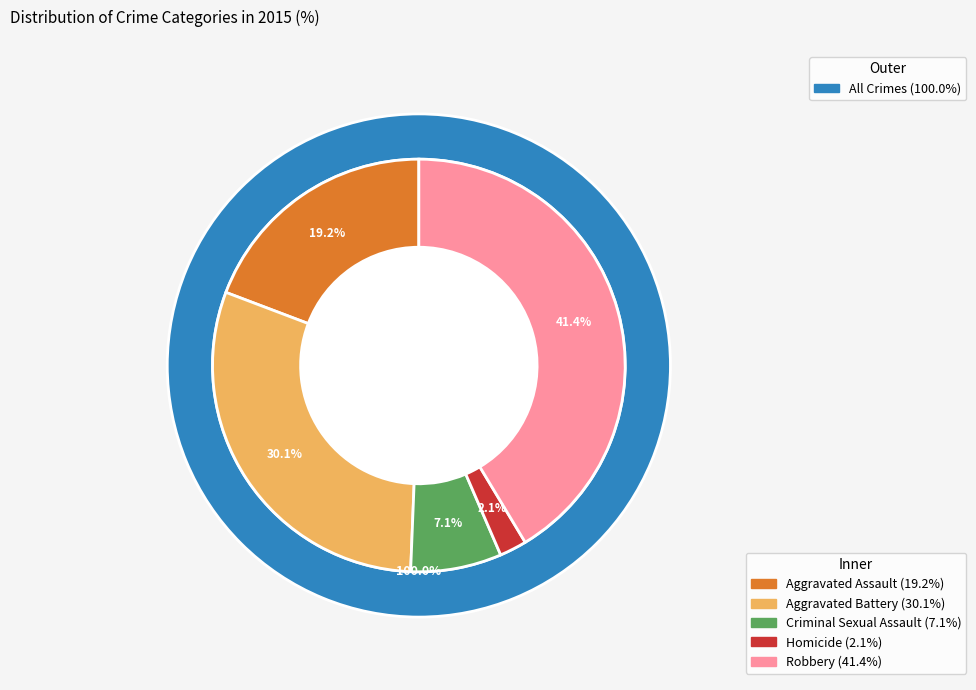

Does any single category account for the majority?

No